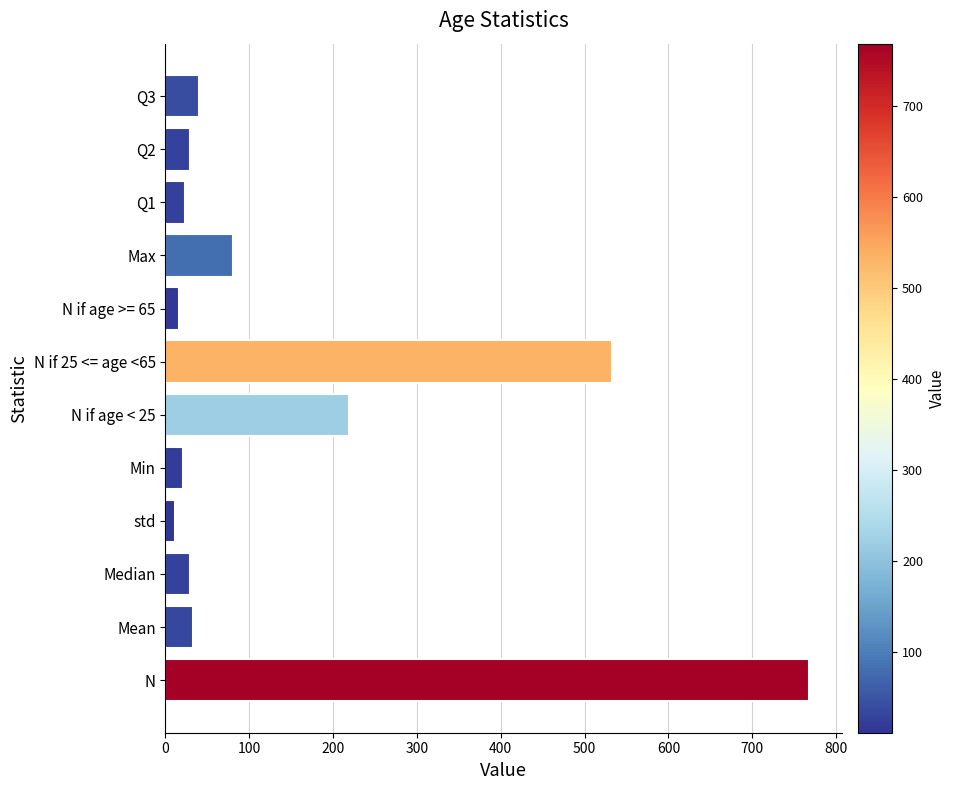

At which label is the value closest to 389?

N if 25 <= age <65